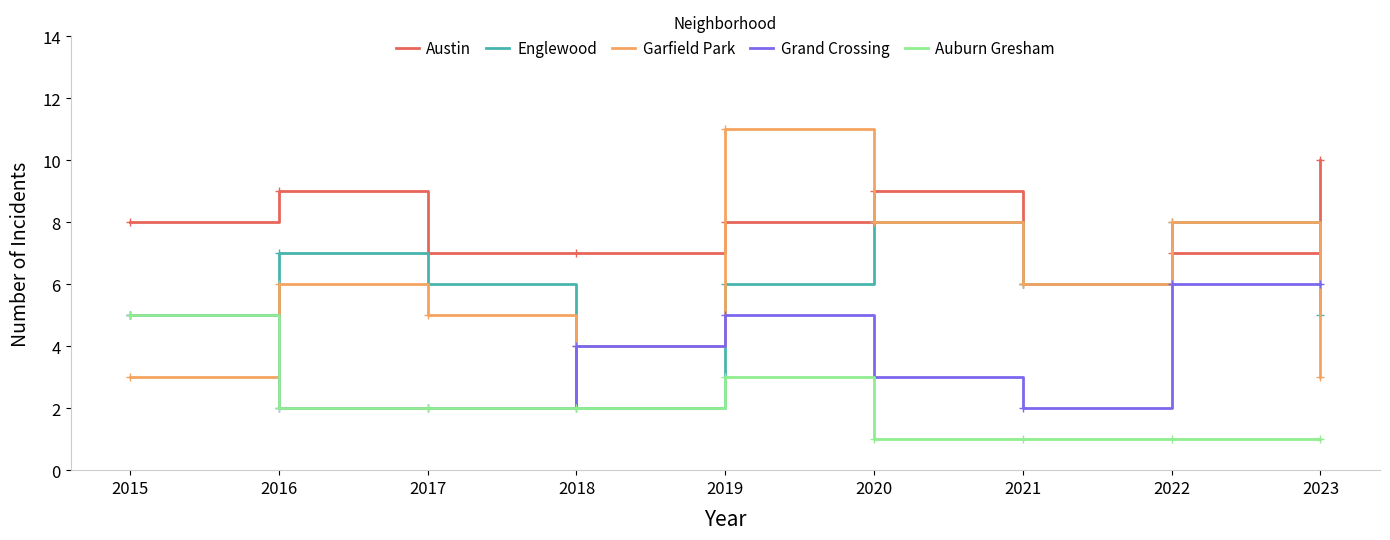

At which label does Austin reach its peak?

2023